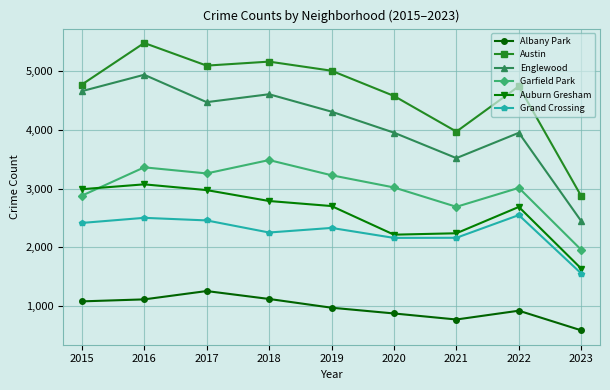

The Auburn Gresham series shows 4269 at 2017. True or false?

False